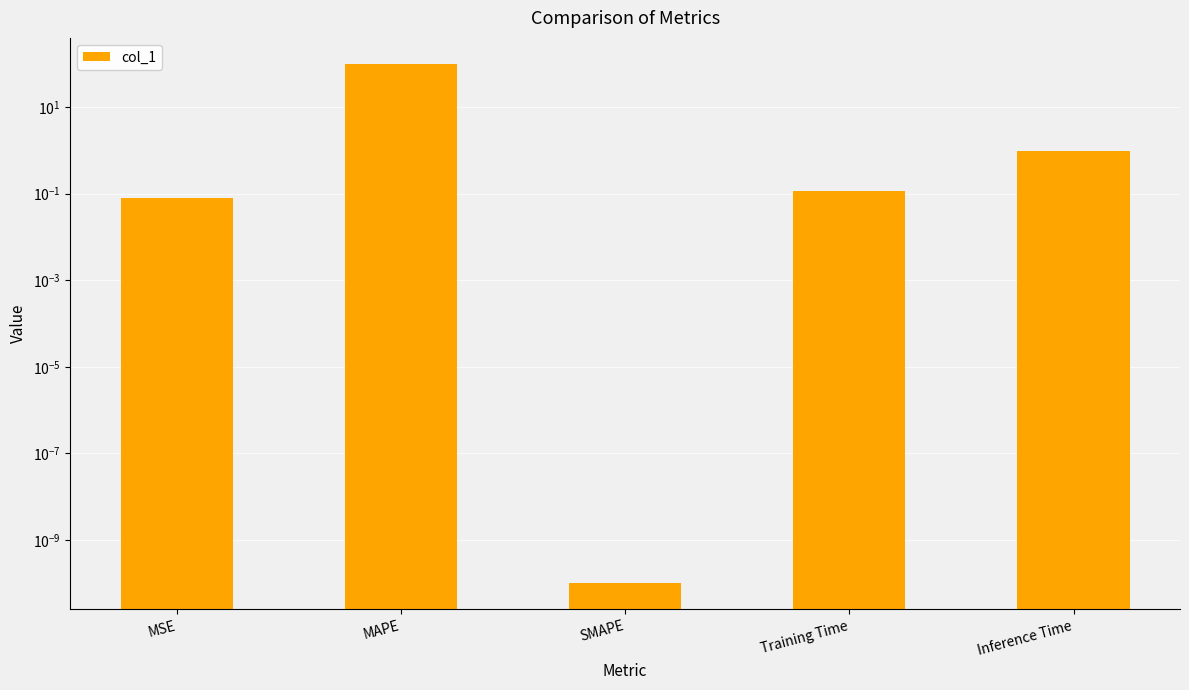

True or false: the data shows 0.1 at Training Time.

True